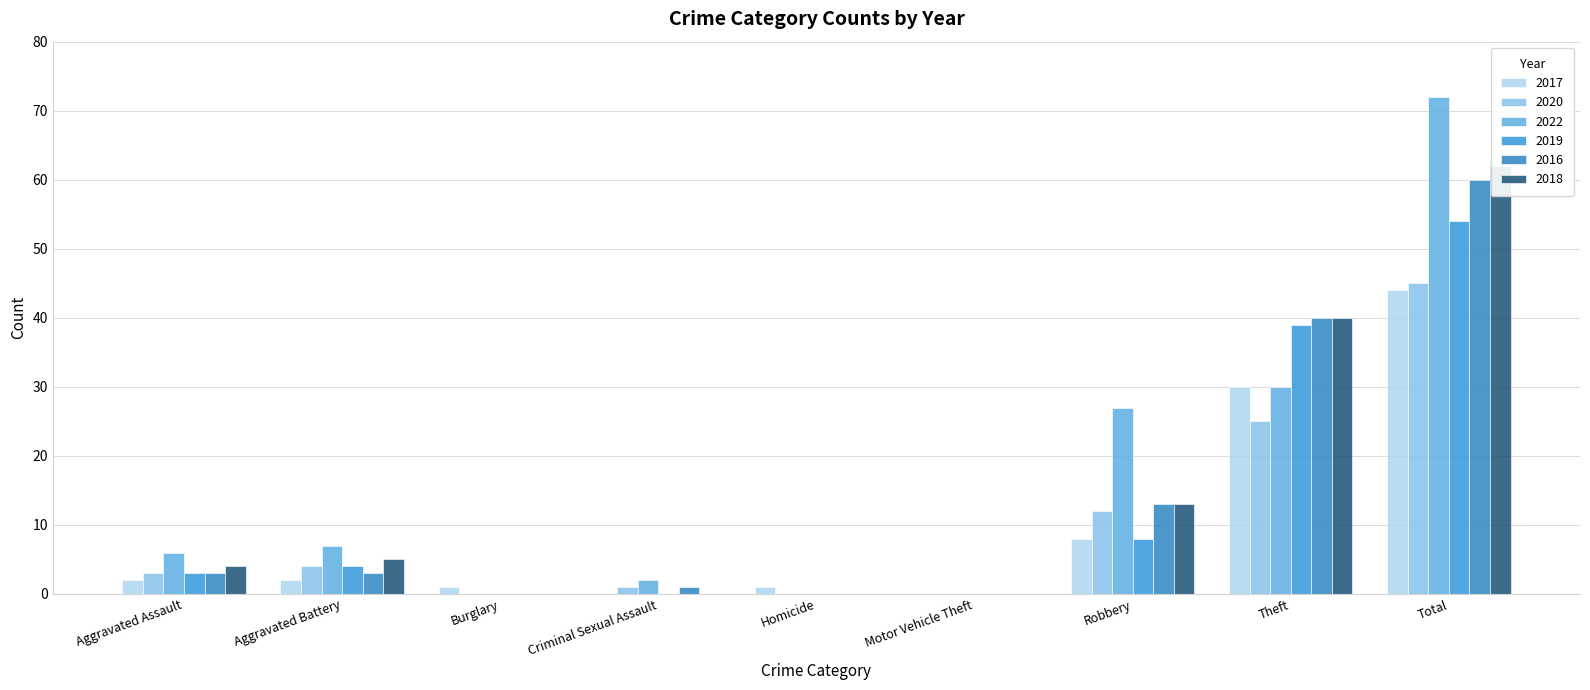

The value of 2018 at Aggravated Assault is 4. True or false?

True